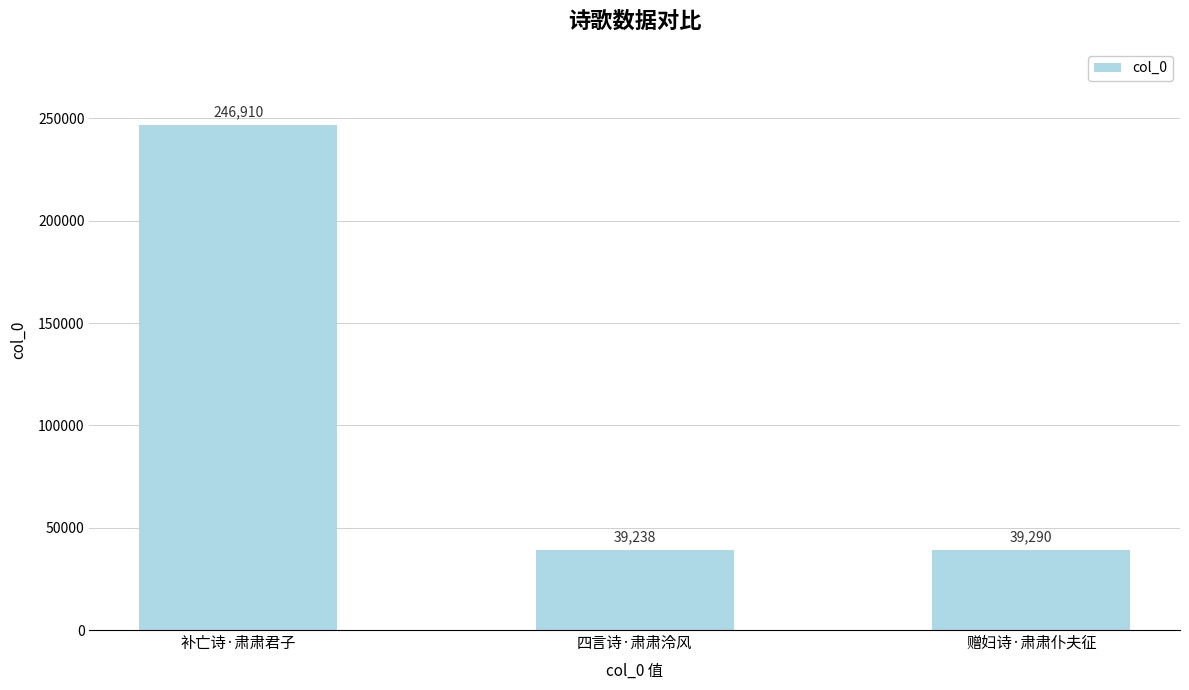

Where is the data nearest to the value 143074?

赠妇诗·肃肃仆夫征